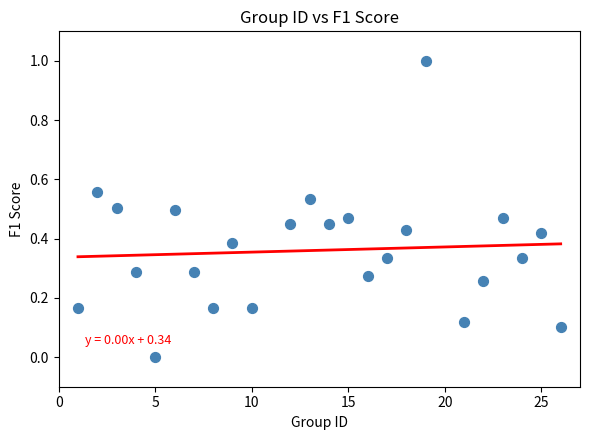

What is the range of Y values (max minus min)?

1.0